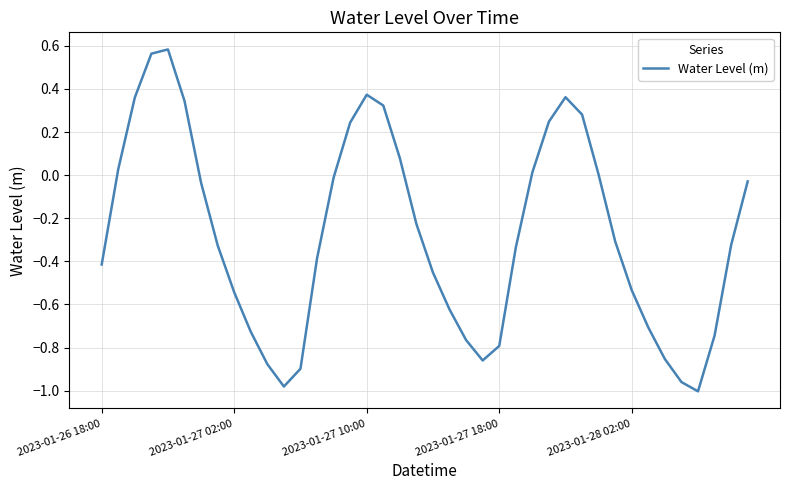

What is the difference between the maximum and minimum values?

1.6